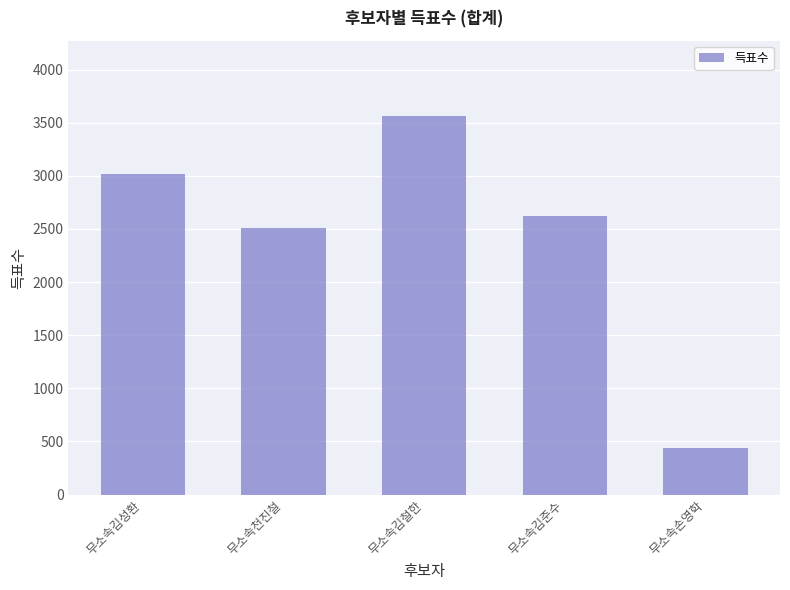

Which label corresponds to the smallest value in the chart?

무소속손영학